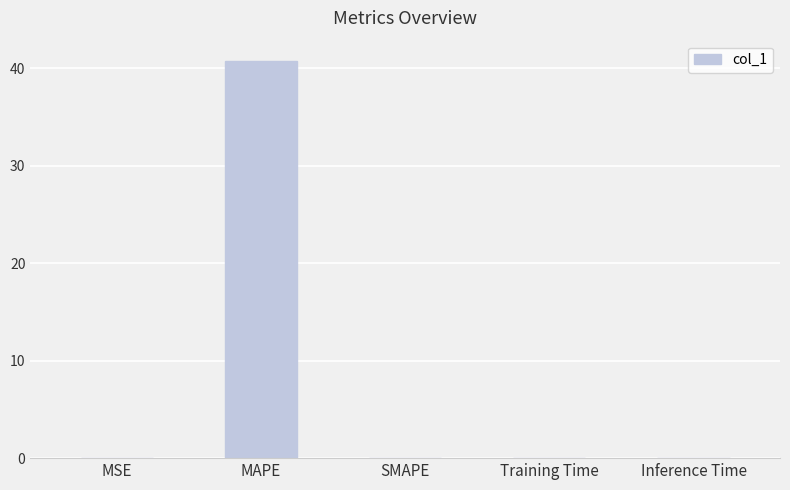

Which label corresponds to the largest value in the chart?

MAPE